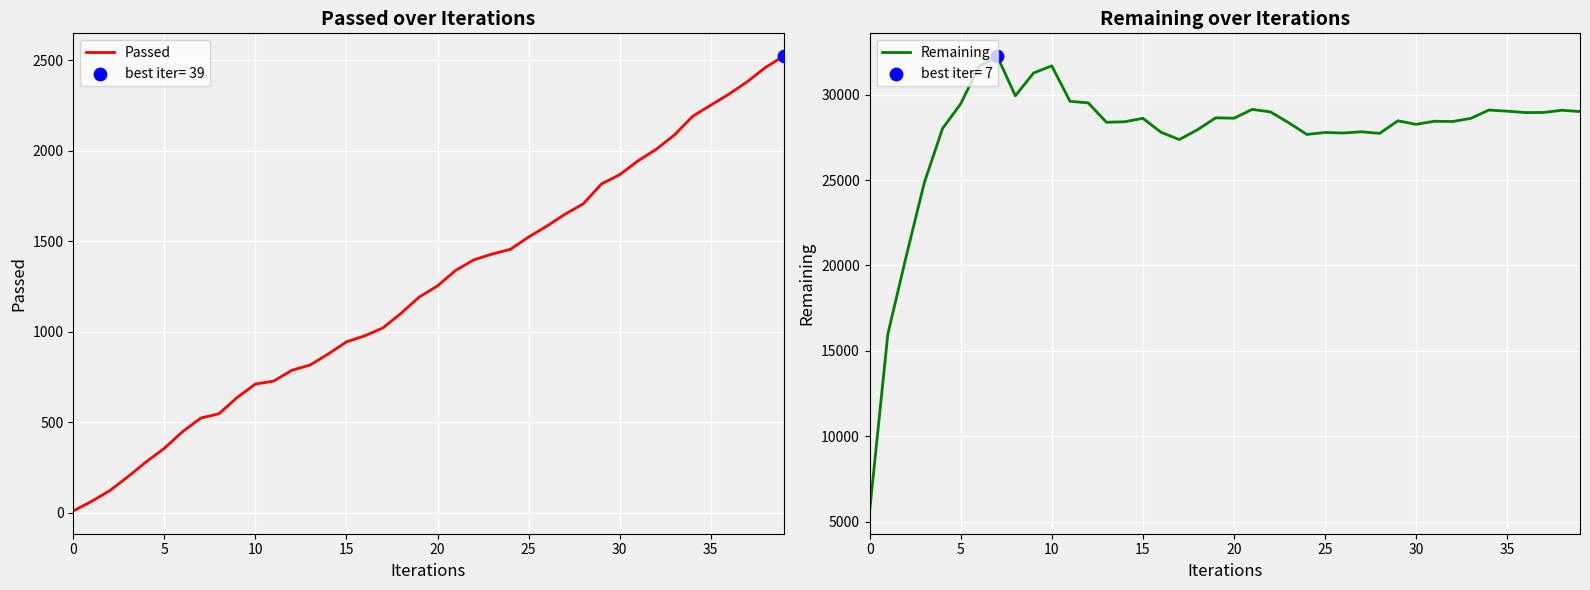

Which series has the widest spread of Y values?

Remaining